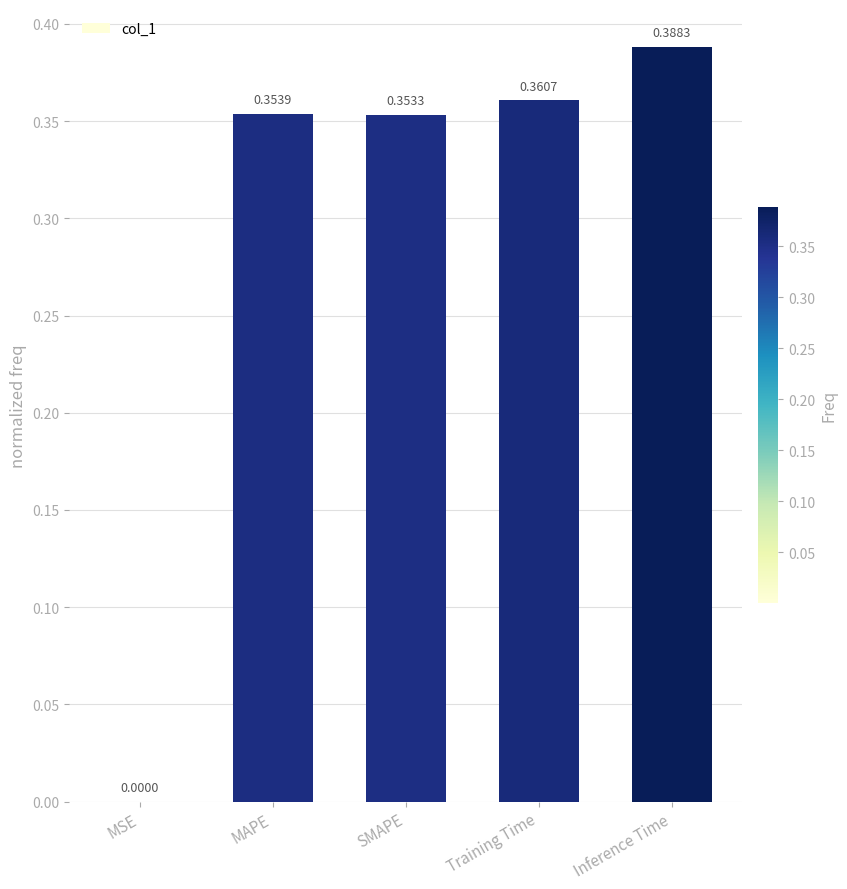

Between SMAPE and Inference Time, which is larger?

Inference Time